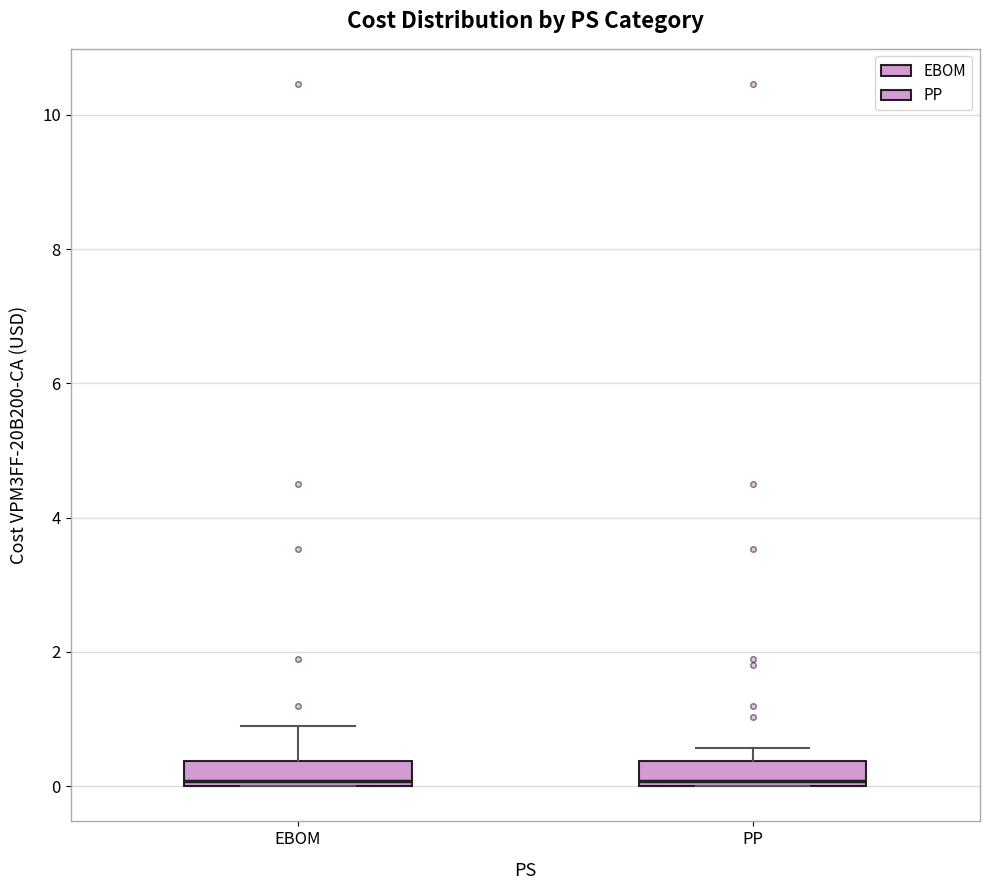

Reading left to right, transcribe this box plot: for each box, give where its median line is, the range the box spans, and where its two whiskers end, as read against the y-axis. The values are not printed on the chart, so give them approximately, as read against the axis.

EBOM: median 0.0 (just above the box's lower edge), box 0.0 to 0.4, whiskers 0.0 to 1.0
PP: median 0.0 (just above the box's lower edge), box 0.0 to 0.4, whiskers 0.0 to 0.6